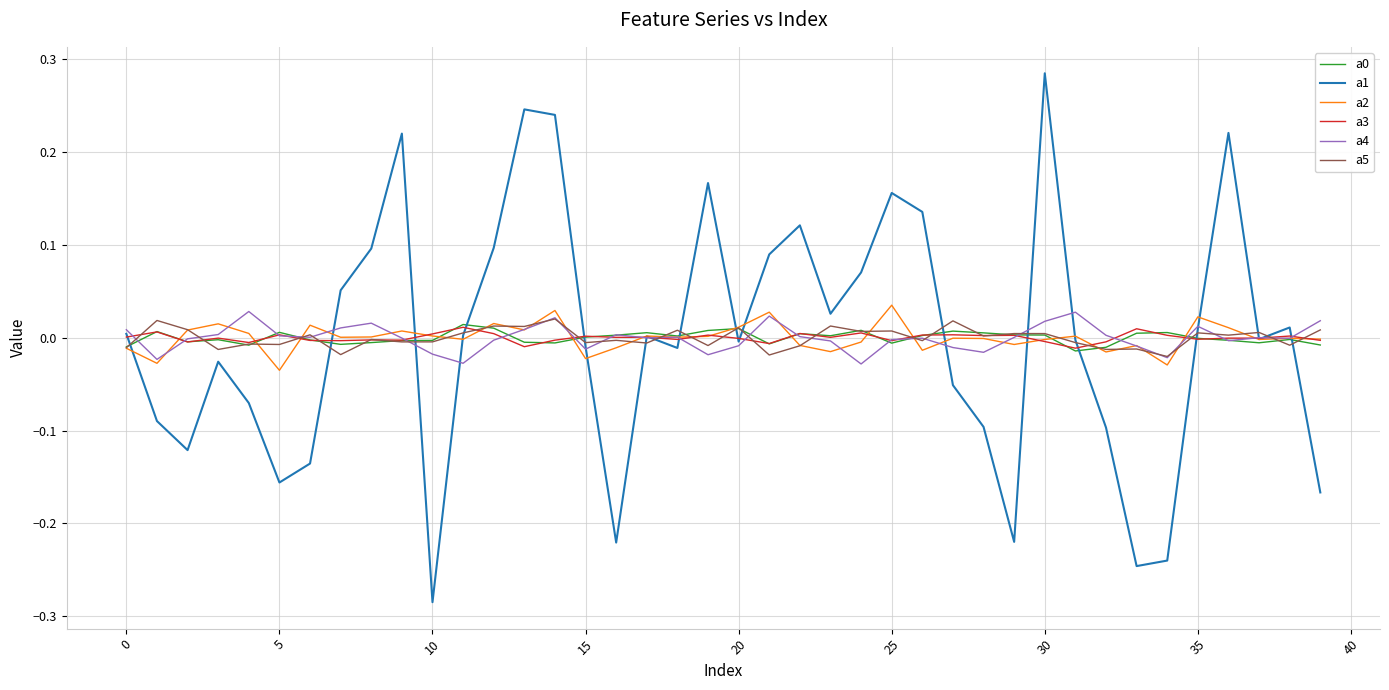

How many lines are shown in the chart?

6